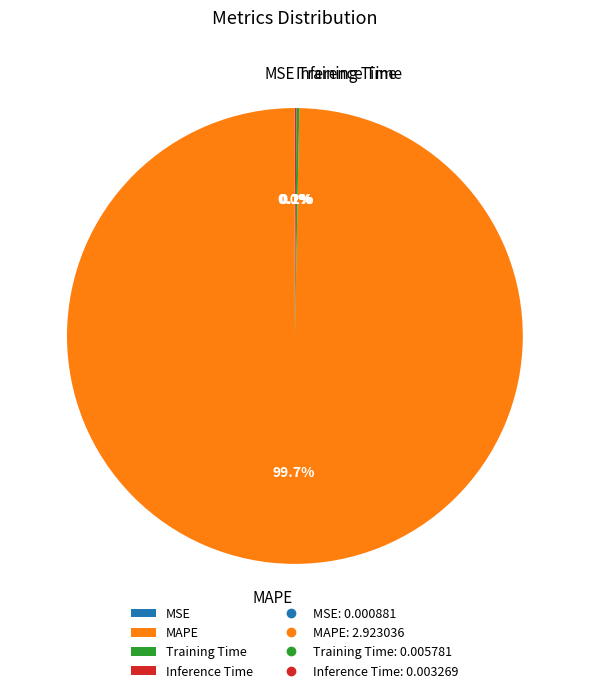

Does MAPE account for over 50% of the chart?

Yes